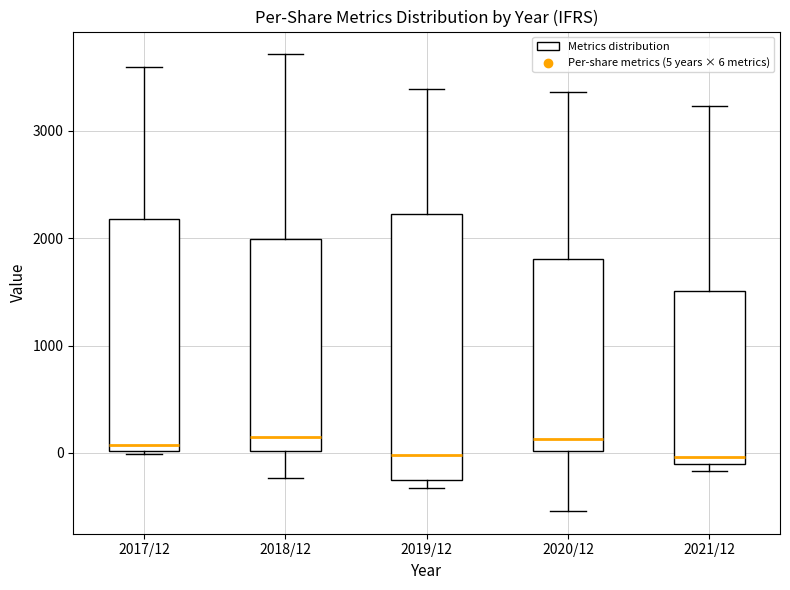

Reading left to right, read every box against the y-axis: the position of its median line, the range the box covers, and the ends of its whiskers. The values are not printed on the chart, so give them approximately, as read against the axis.

2017/12: median 100, box 0 to 2200, whiskers 0 to 3600
2018/12: median 100, box 0 to 2000, whiskers -200 to 3700
2019/12: median 0, box -300 to 2200, whiskers -300 (just below the box's lower edge) to 3400
2020/12: median 100, box 0 to 1800, whiskers -500 to 3400
2021/12: median 0, box -100 to 1500, whiskers -200 to 3200